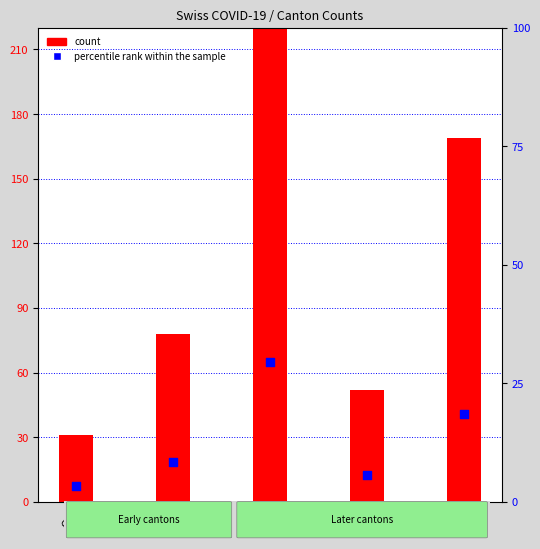

Which series has the largest Y range (max minus min)?

count